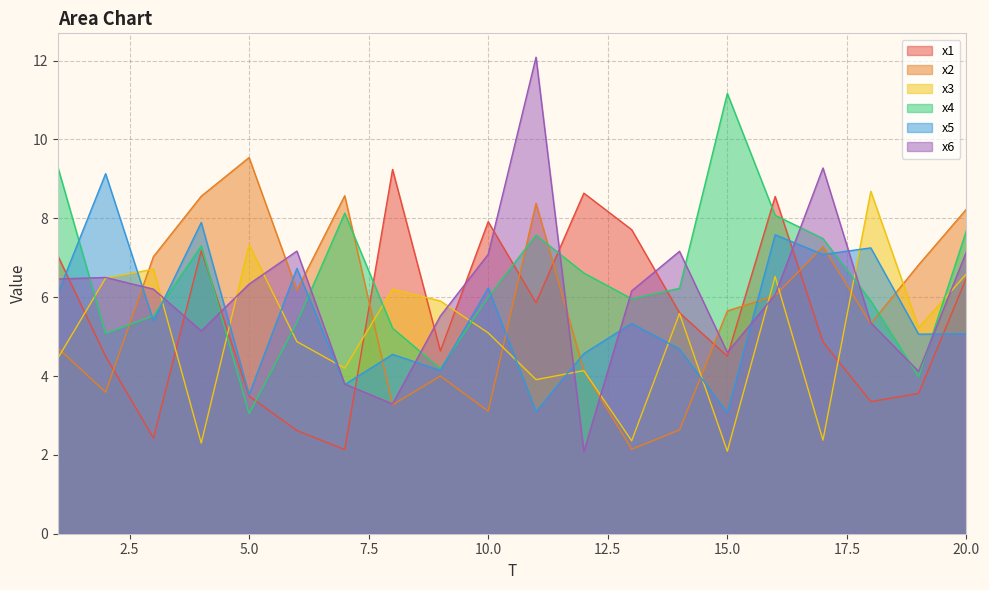

Count the number of categories in the chart.

20